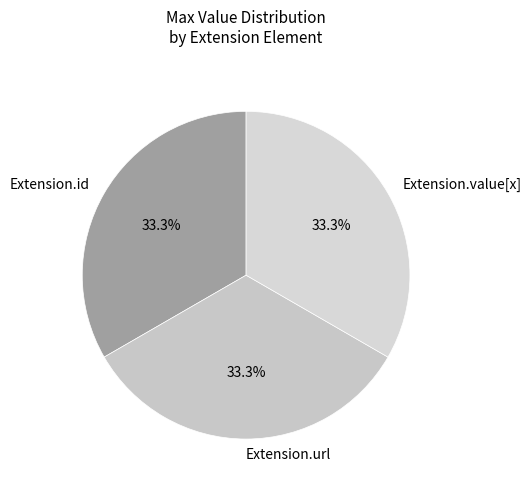

Is there any slice that represents more than half of the pie?

No